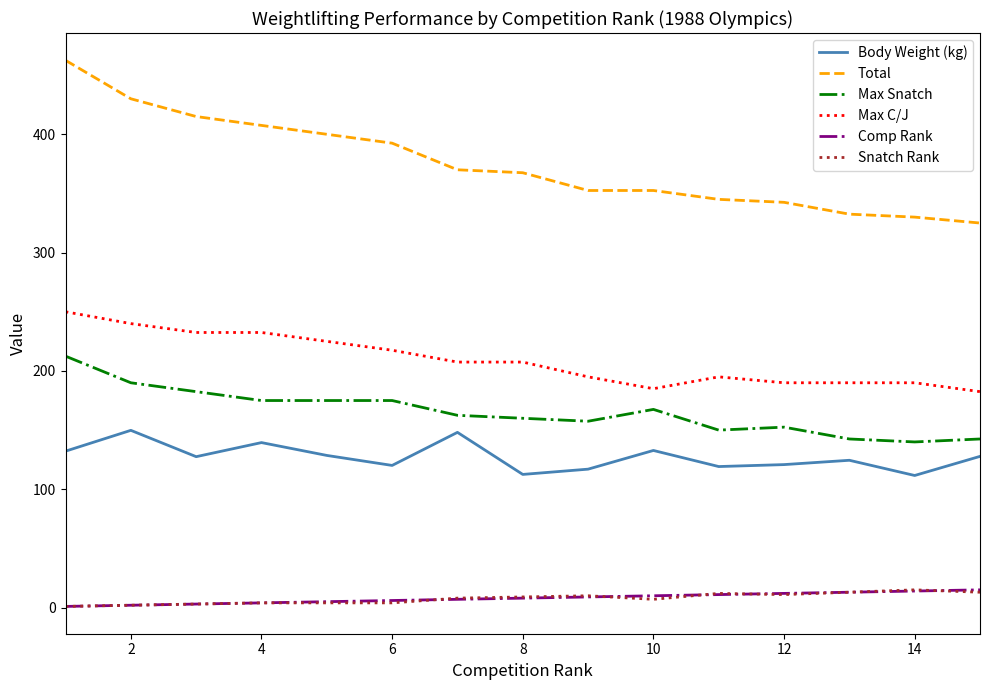

What is the sum of all Body Weight (kg) values?

1912.2